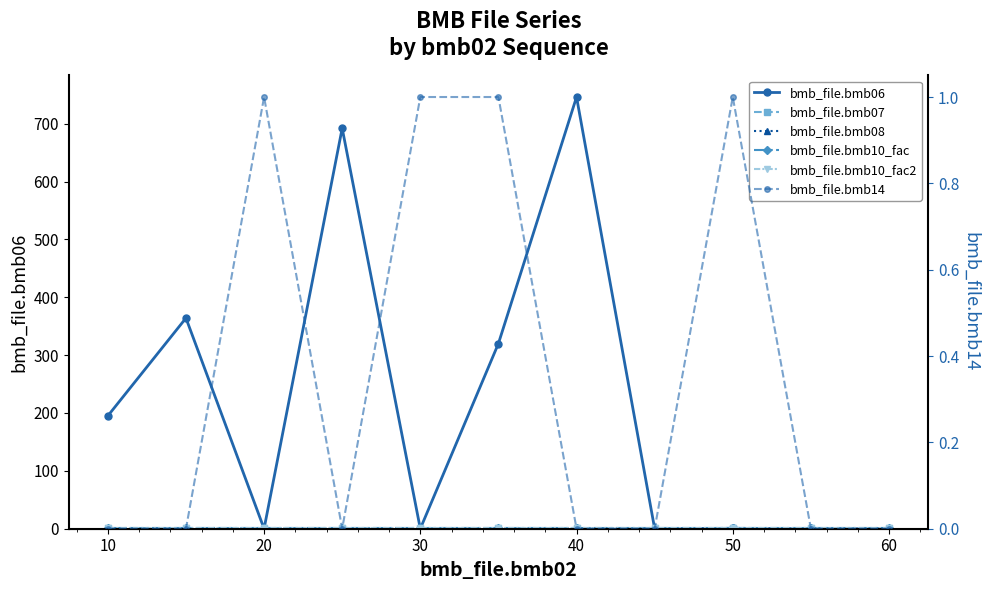

True or false: bmb_file.bmb10_fac and bmb_file.bmb07 intersect in this chart.

False